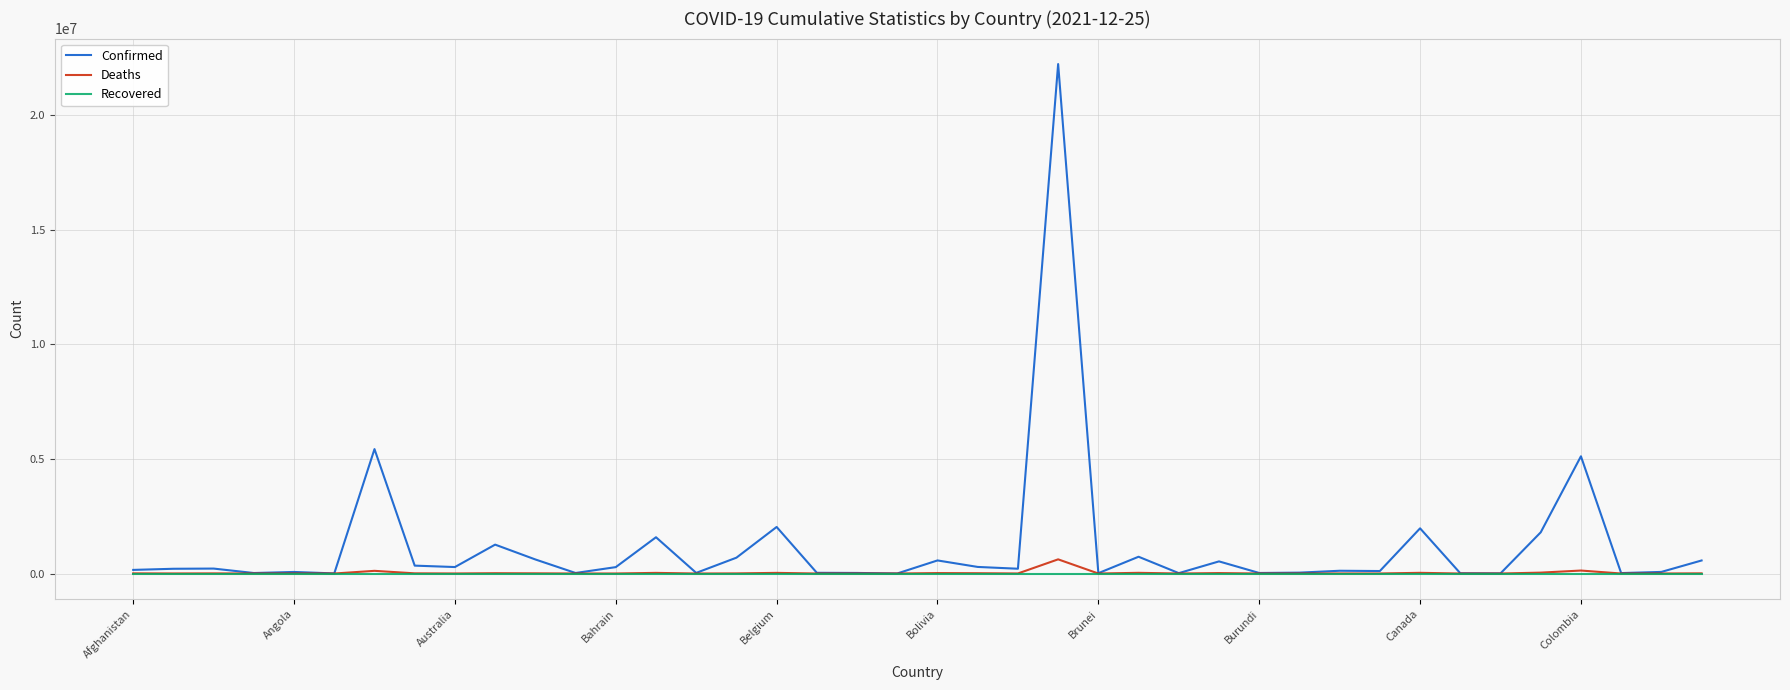

Which series has the largest total across all categories?

Confirmed